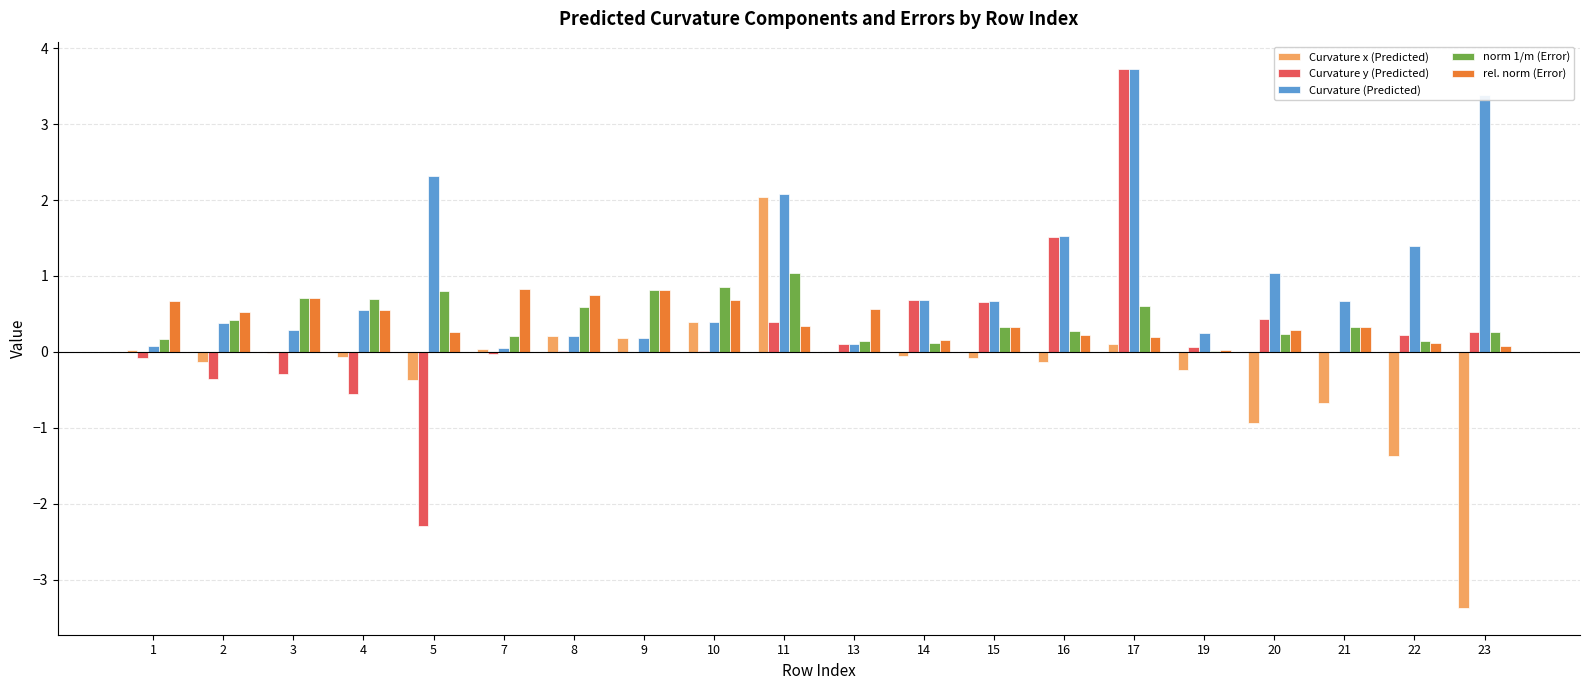

Which series has the largest total across all categories?

Curvature (Predicted)